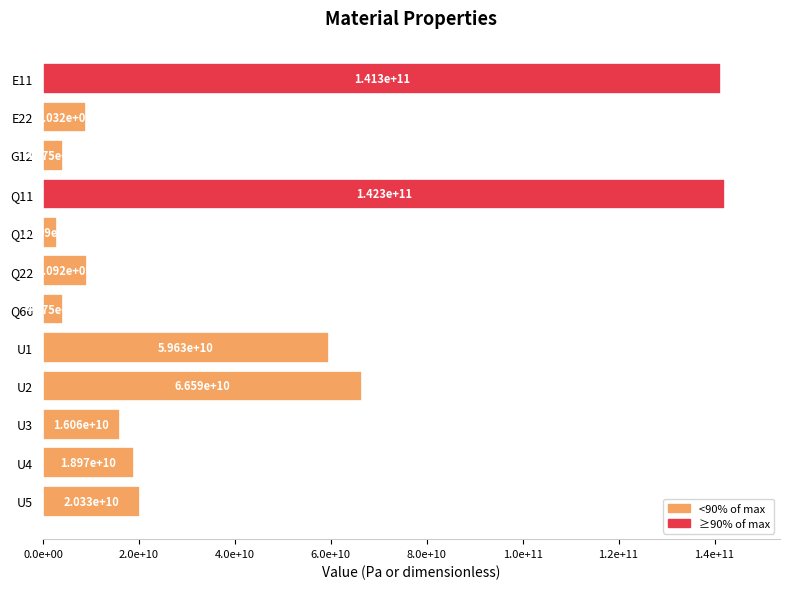

Does the chart contain any negative values?

No